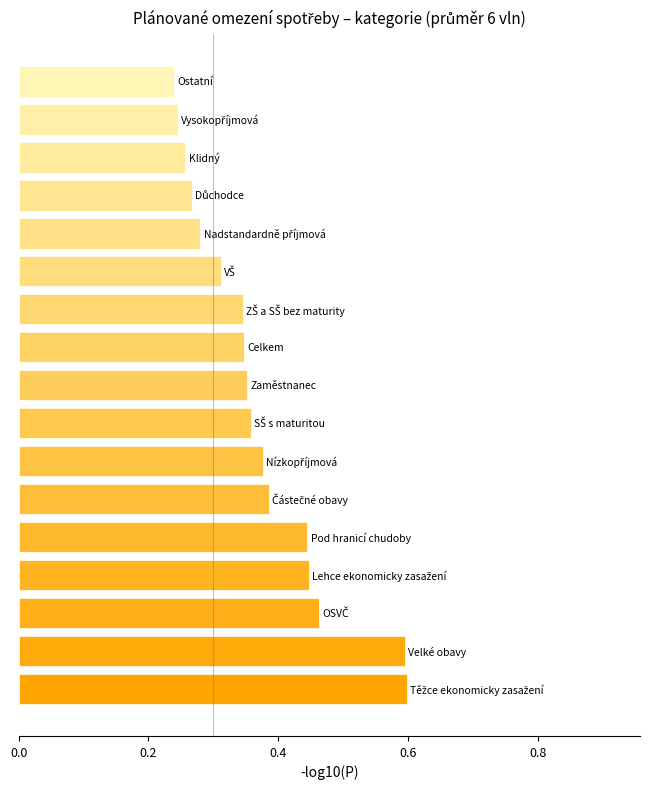

What is the greatest value displayed?

0.6